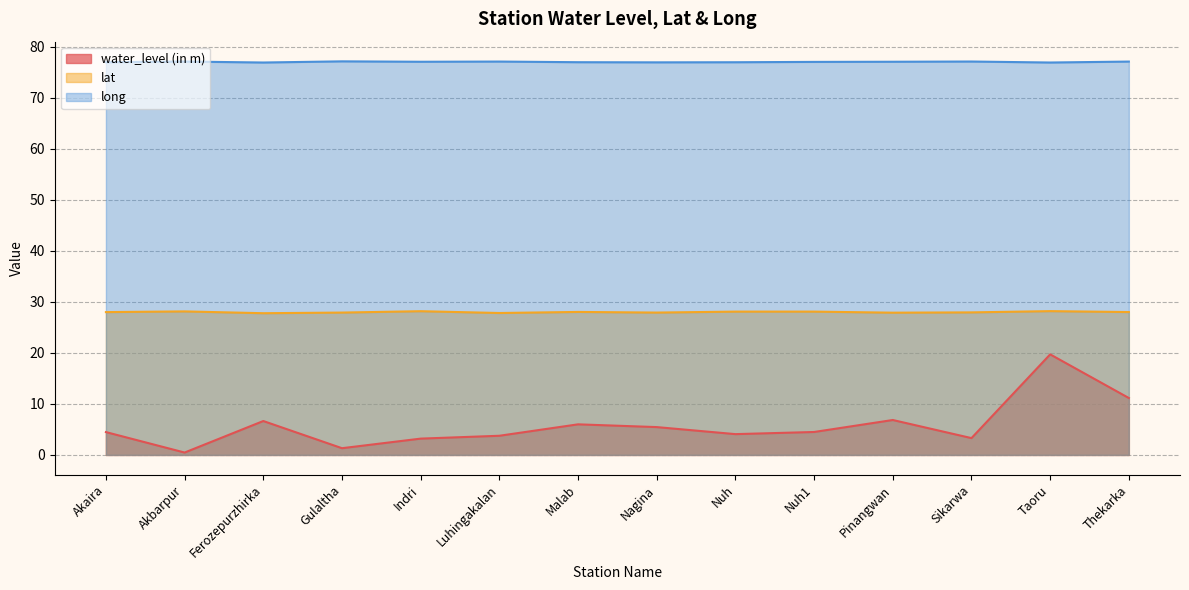

What is the label of the 1st point from the left?

Akaira